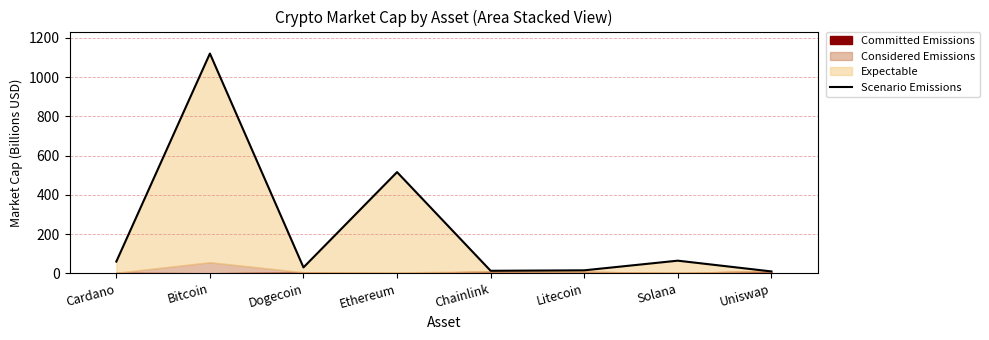

What is the maximum value shown in the chart?

1119.8